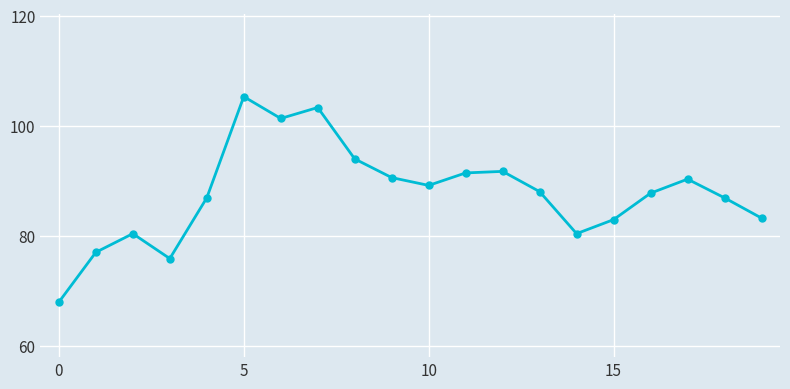

How many points are higher than both their immediate neighbors (excluding endpoints)?

5